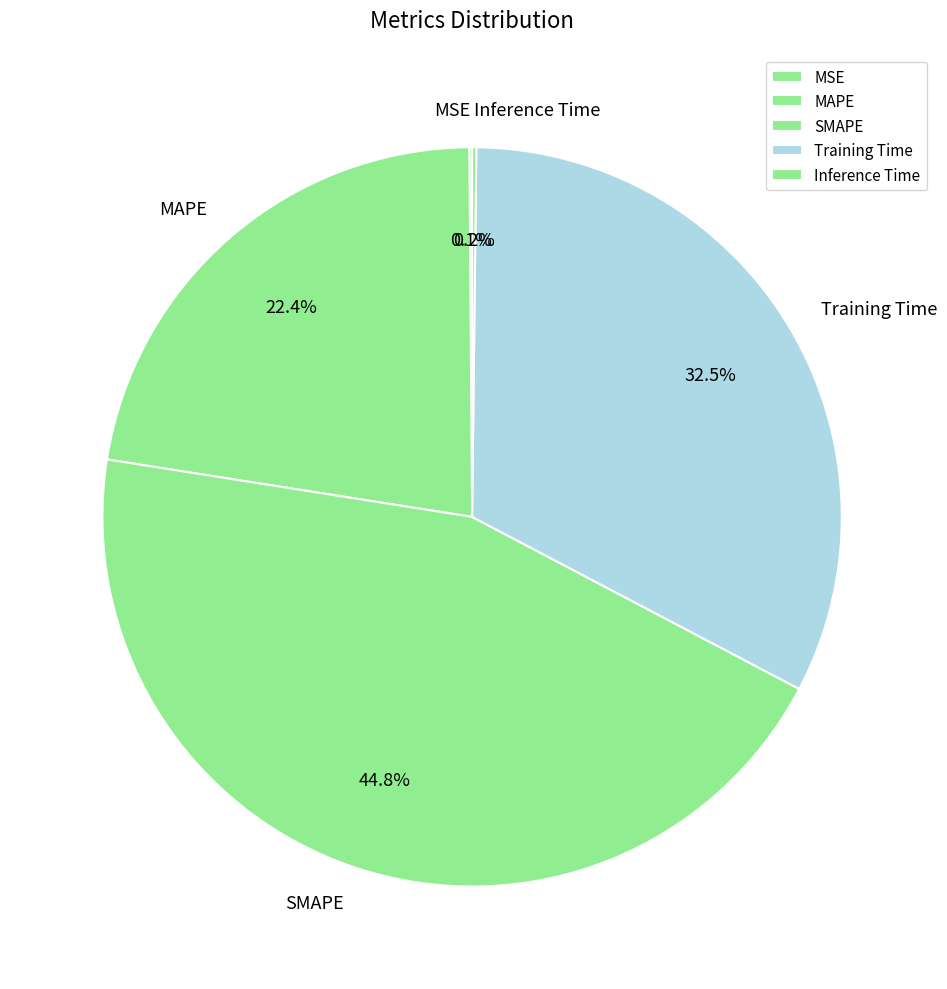

To the nearest percent, what percentage of the pie is MAPE?

22%